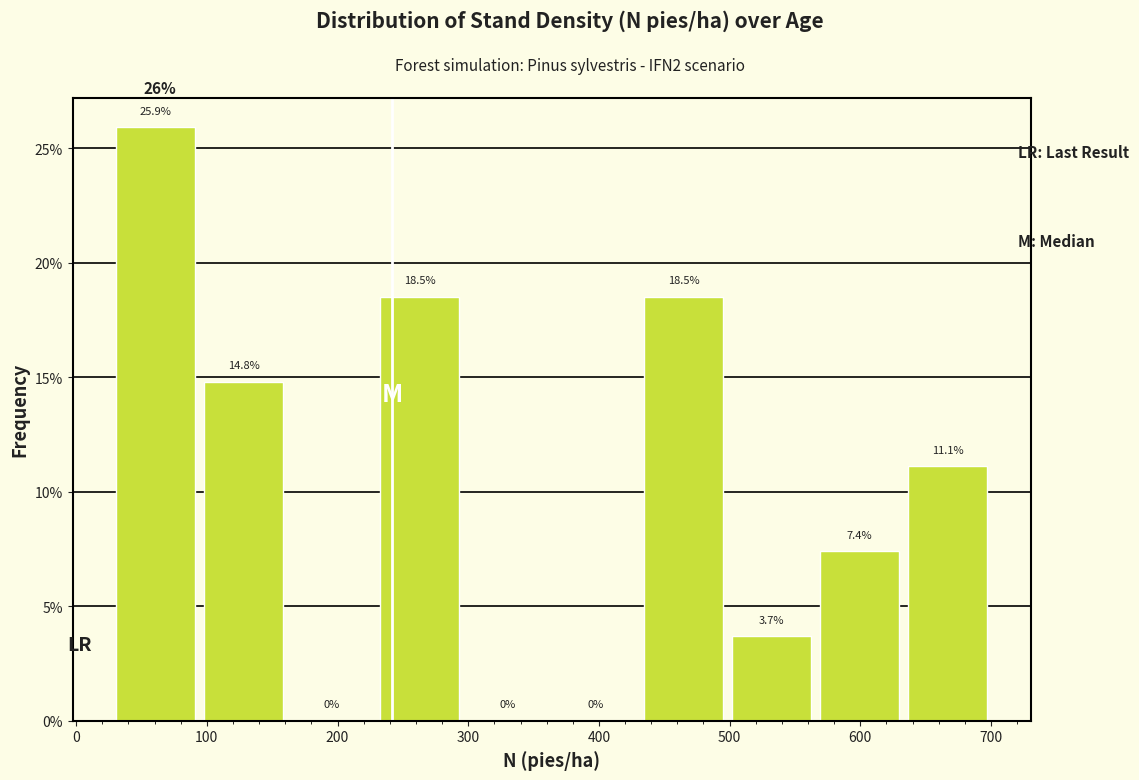

Reading left to right, list every bar in this chart as the range it spans on the x-axis followed by its height. The bar edges are not printed on the chart, so give them approximately, as read against the axis.

30 to 90: 25.9
90 to 160: 14.8
160 to 230: 0.0
230 to 300: 18.5
300 to 360: 0.0
360 to 430: 0.0
430 to 500: 18.5
500 to 570: 3.7
570 to 630: 7.4
630 to 700: 11.1